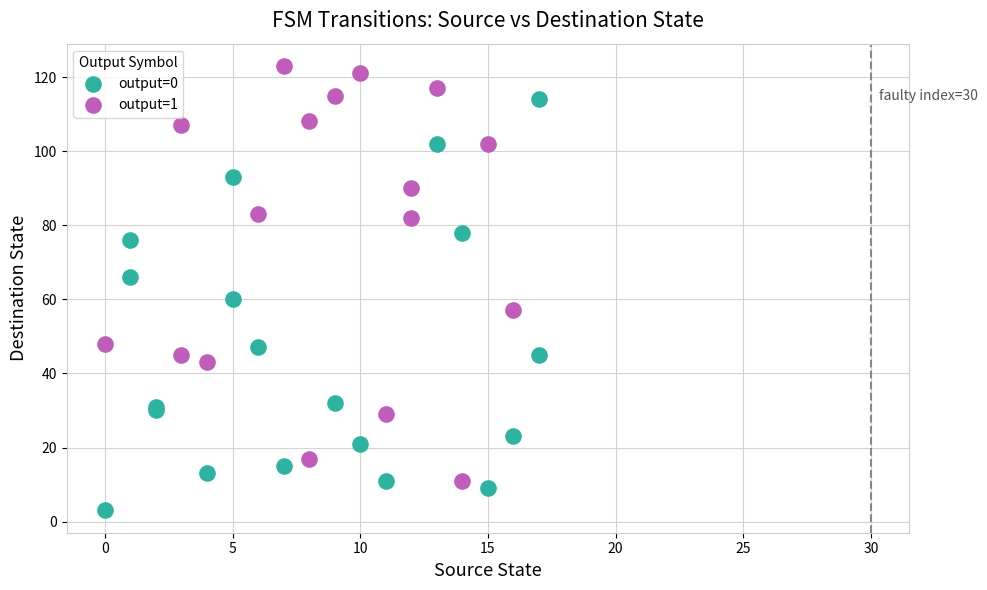

Which series contains the lowest Y value?

output=0